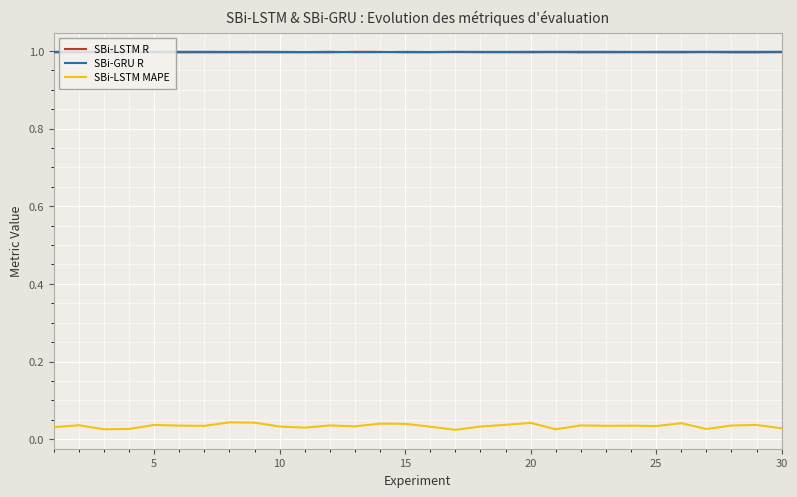

True or false: SBi-GRU R and SBi-LSTM MAPE cross at least once.

False